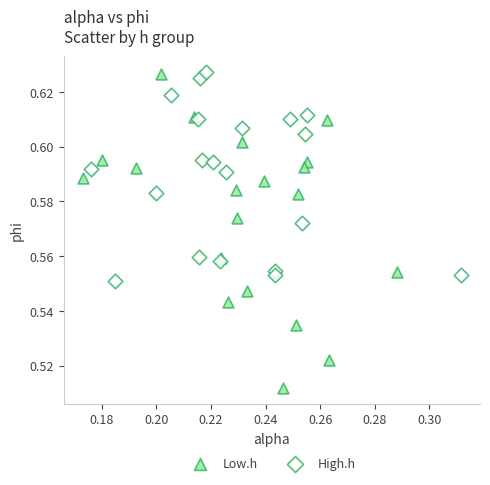

What are all the series names shown in the legend?

Low.h, High.h